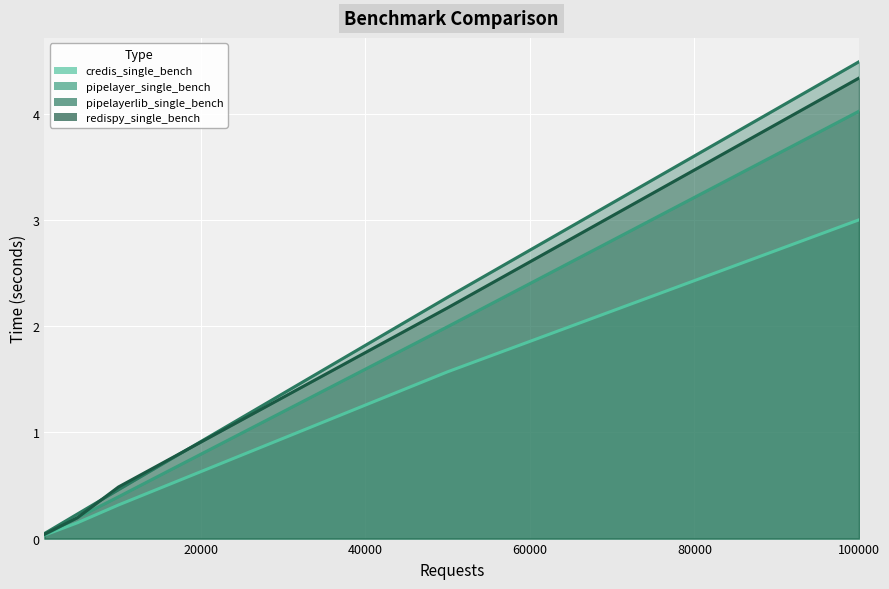

True or false: pipelayer_single_bench and pipelayerlib_single_bench intersect in this chart.

False